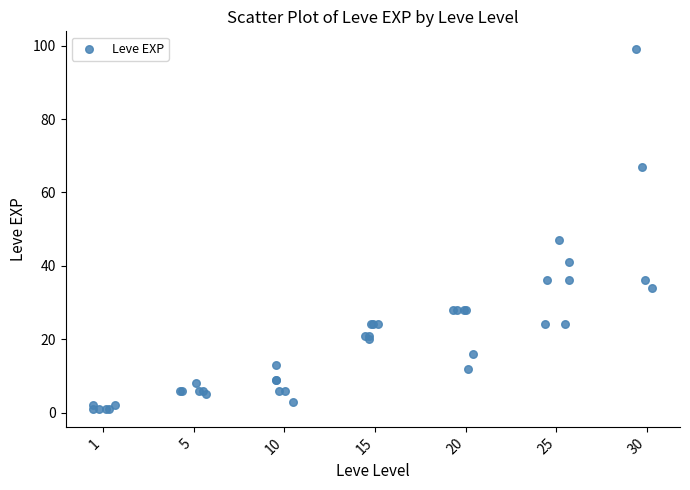

What Y value in the scatter plot is closest to 50?

47